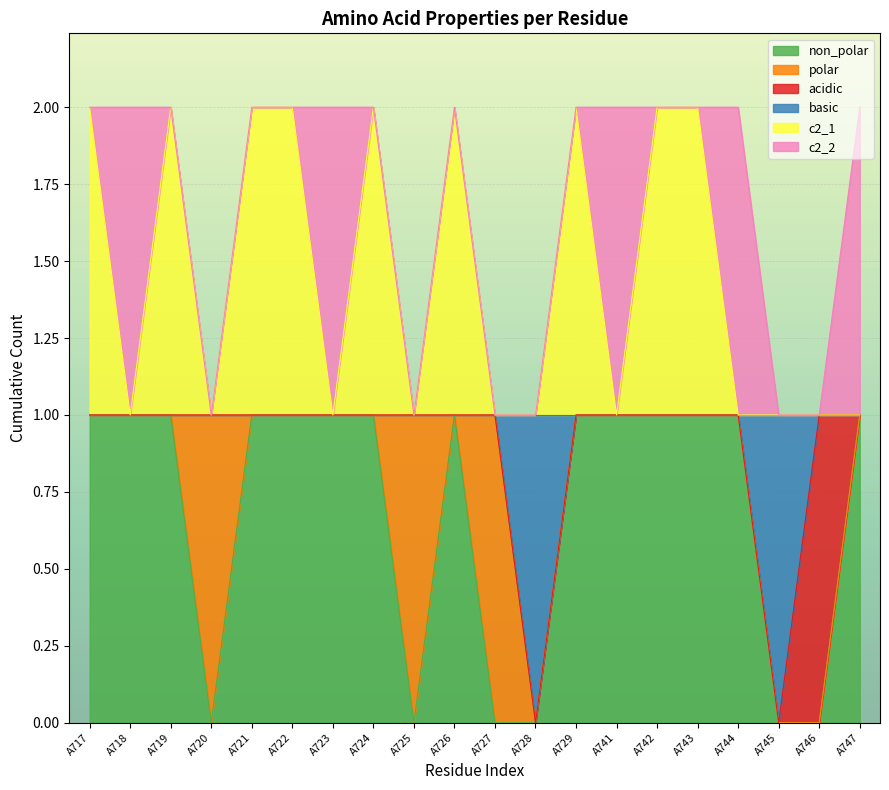

At which label is non_polar closest to 0?

A720